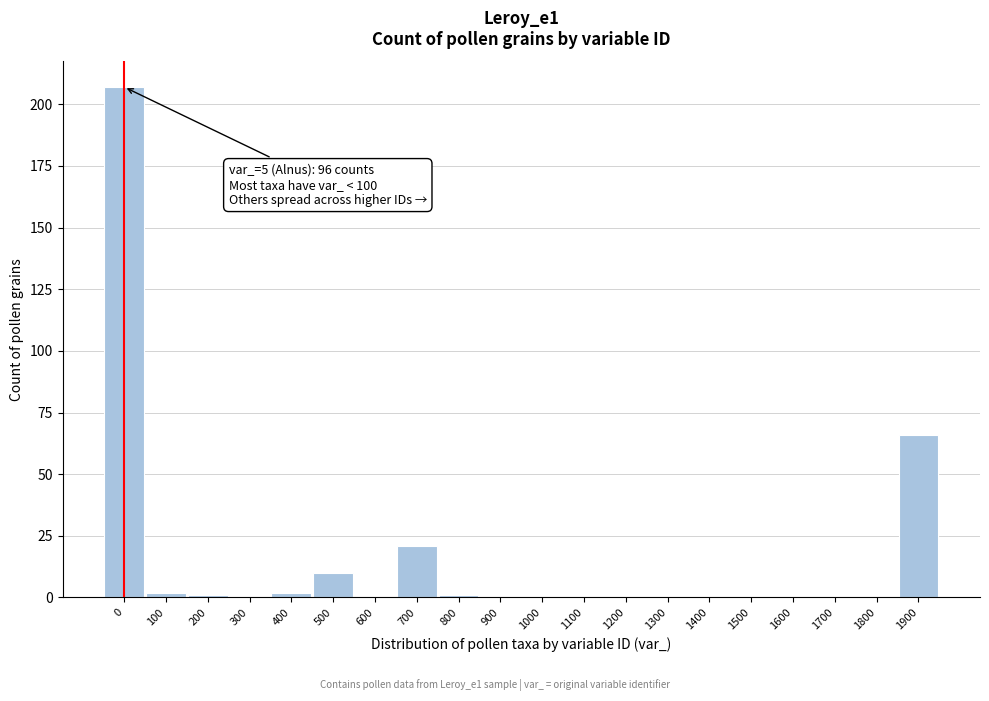

Reading right to left, what are all the values shown in this chart?

1900=66	1800=0	1700=0	1600=0	1500=0	1400=0	1300=0	1200=0	1100=0	1000=0	900=0	800=1	700=21	600=0	500=10	400=2	300=0	200=1	100=2	0=207